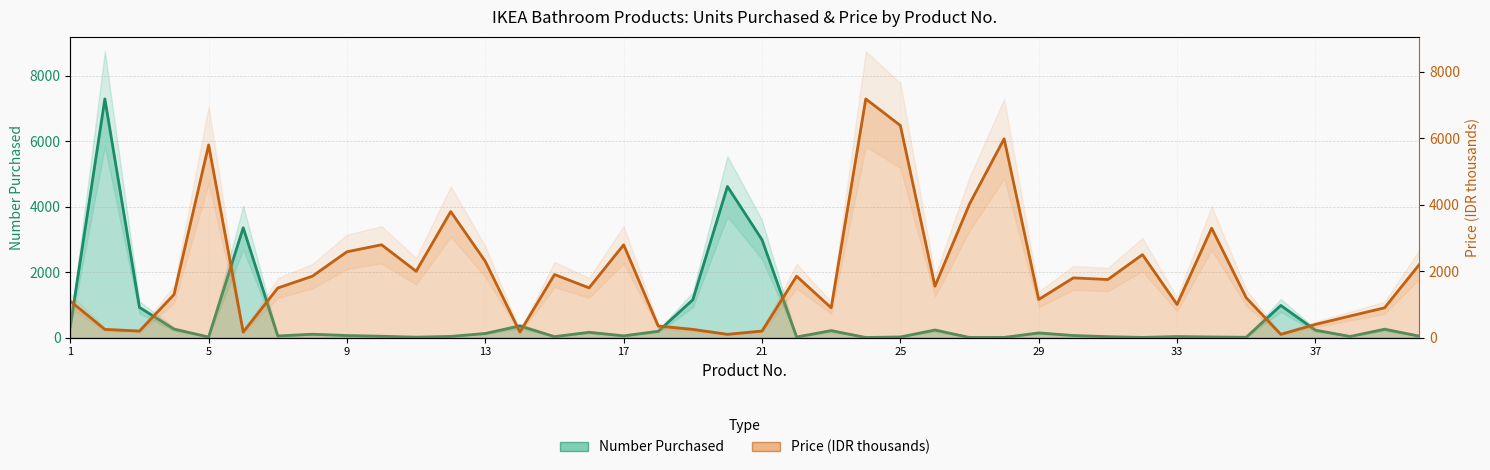

What is the total value across all series at 7?

1547.0